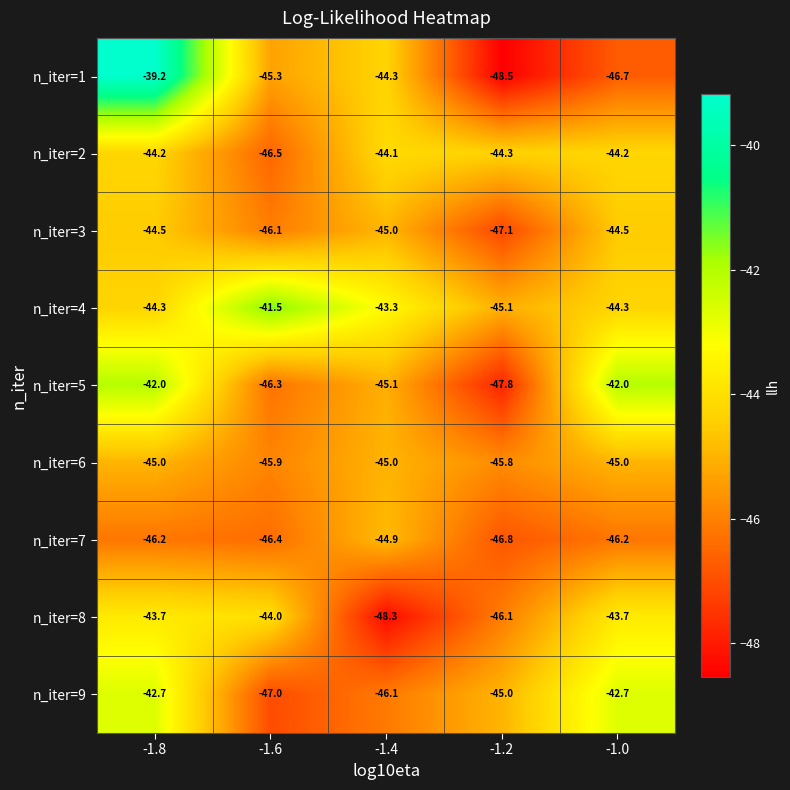

True or false: n_iter=7 has a value of -44.9 at -1.4.

True